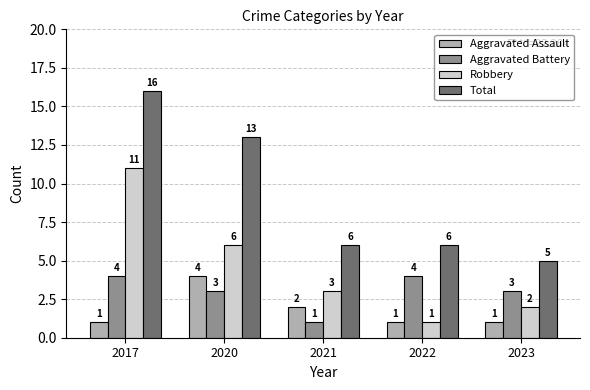

The Aggravated Assault series shows 4 at 2020. True or false?

True